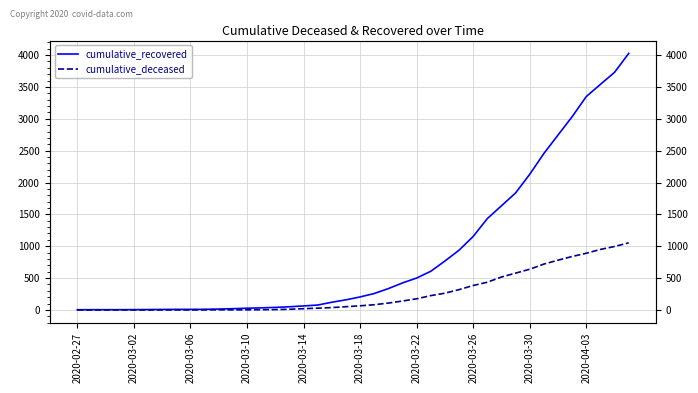

What value does the cumulative_recovered series have at 30, to the nearest 100?

1600